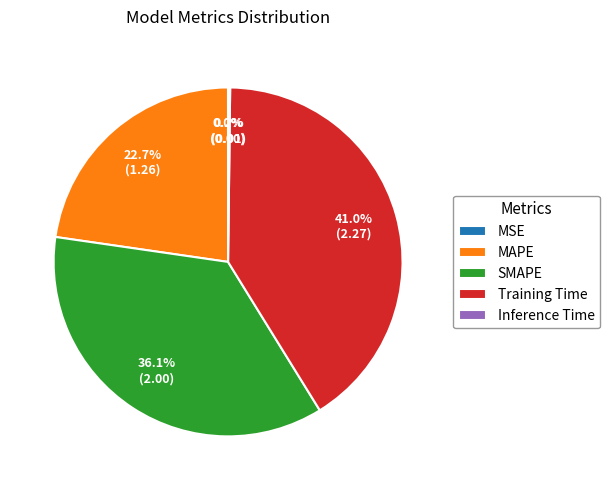

What percentage is the Training Time slice, to the nearest percent?

41%